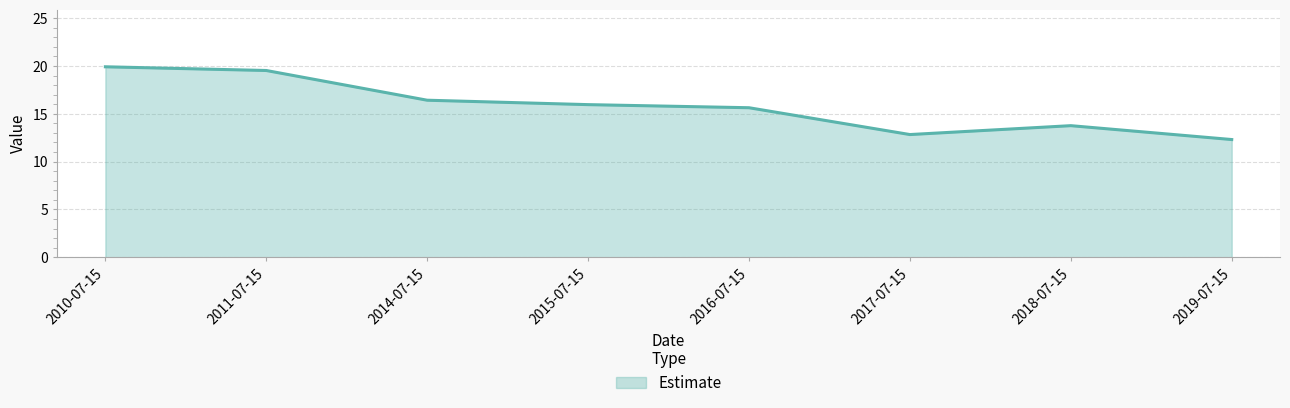

Which category has the highest value across all series?

2010-07-15